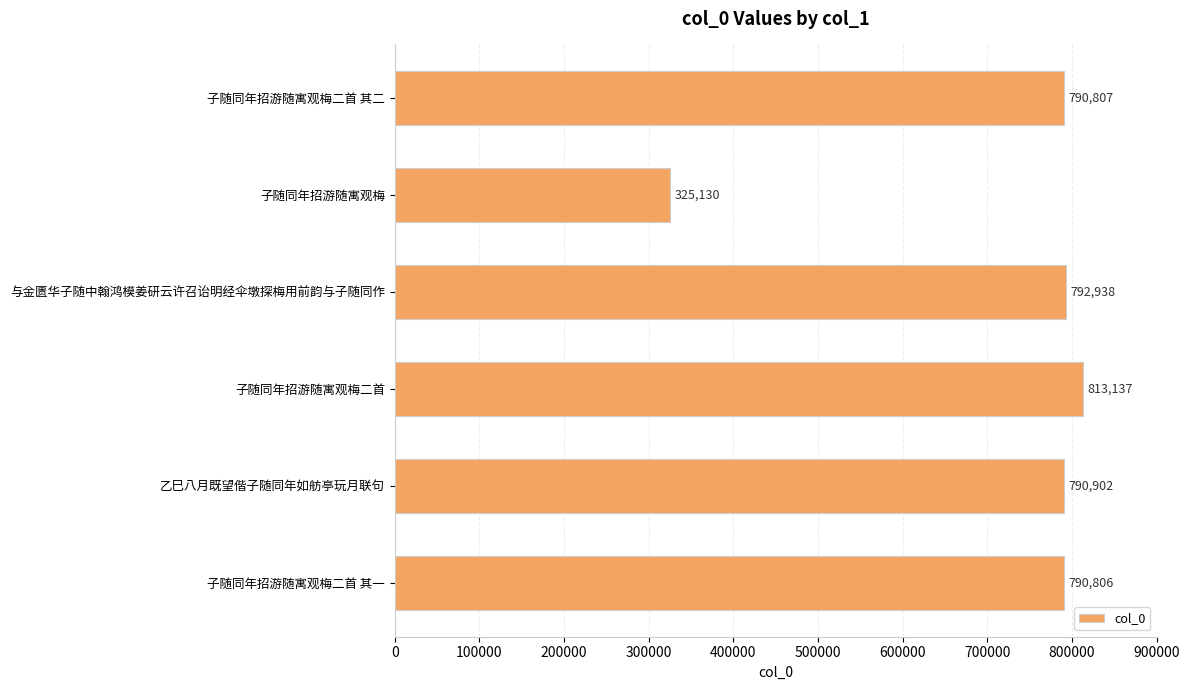

Between 子随同年招游随寓观梅二首 and 乙巳八月既望偕子随同年如舫亭玩月联句, which is larger?

子随同年招游随寓观梅二首